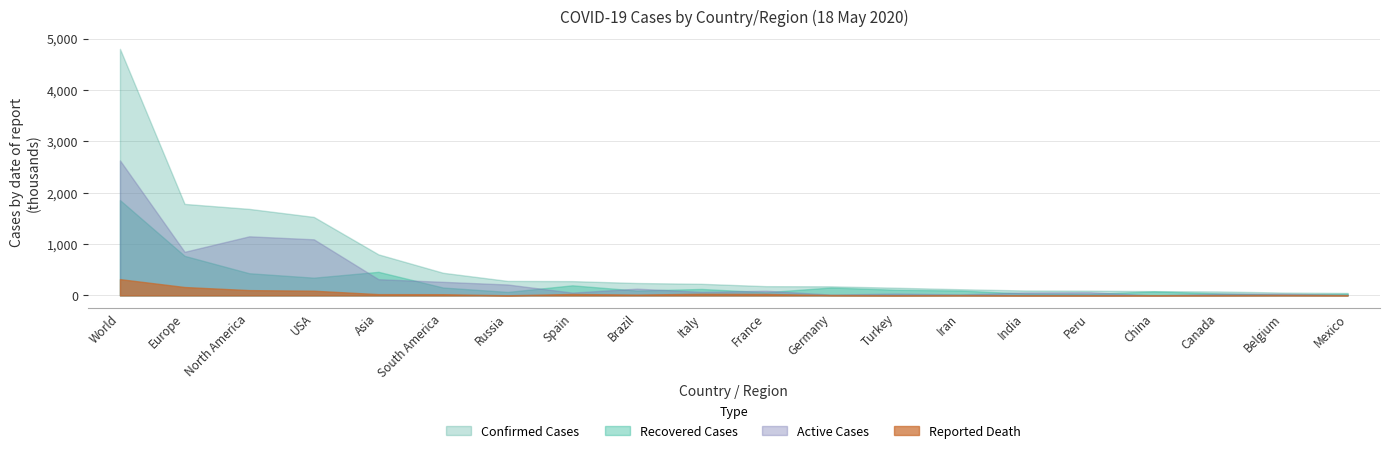

What is the difference between the highest and lowest values at Mexico?

42.1